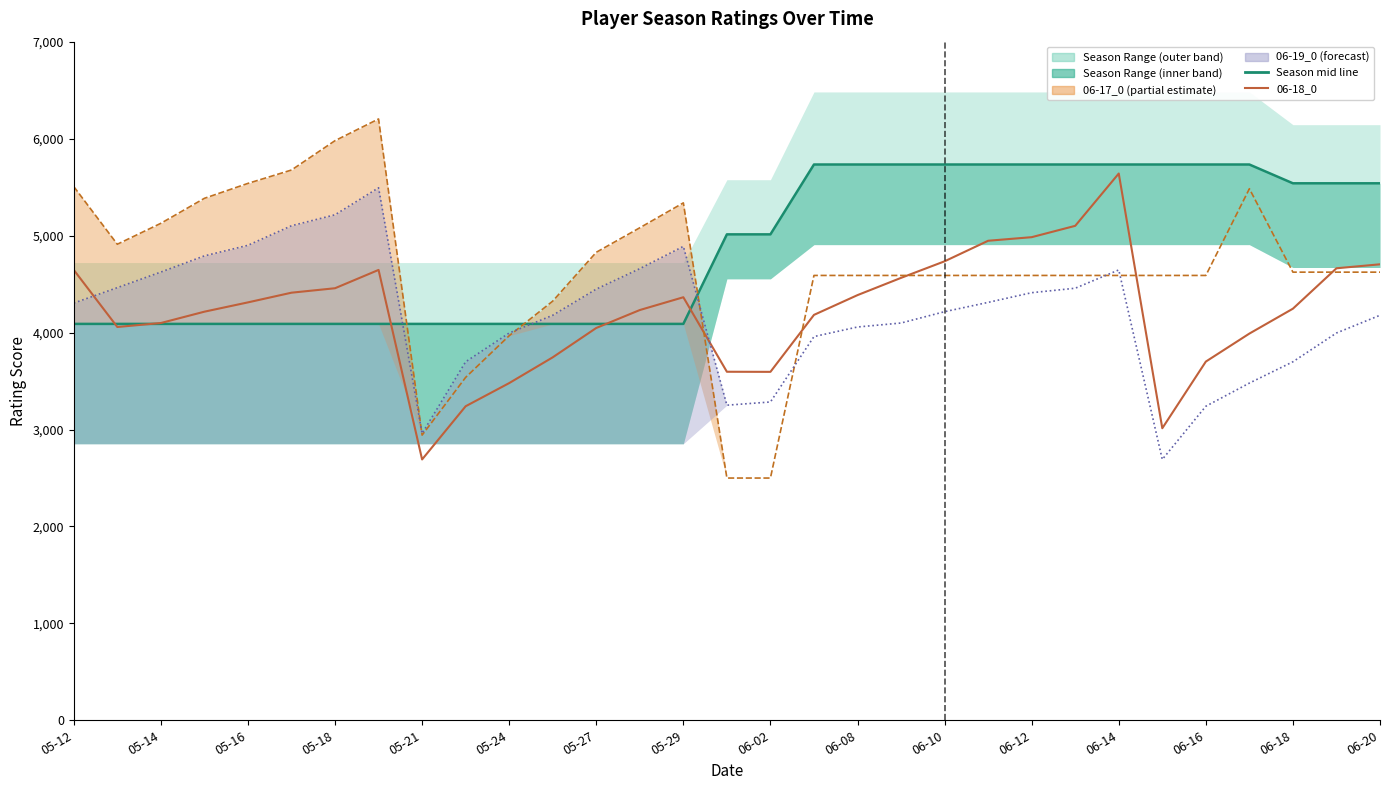

Which series has the largest total across all categories?

Season mid